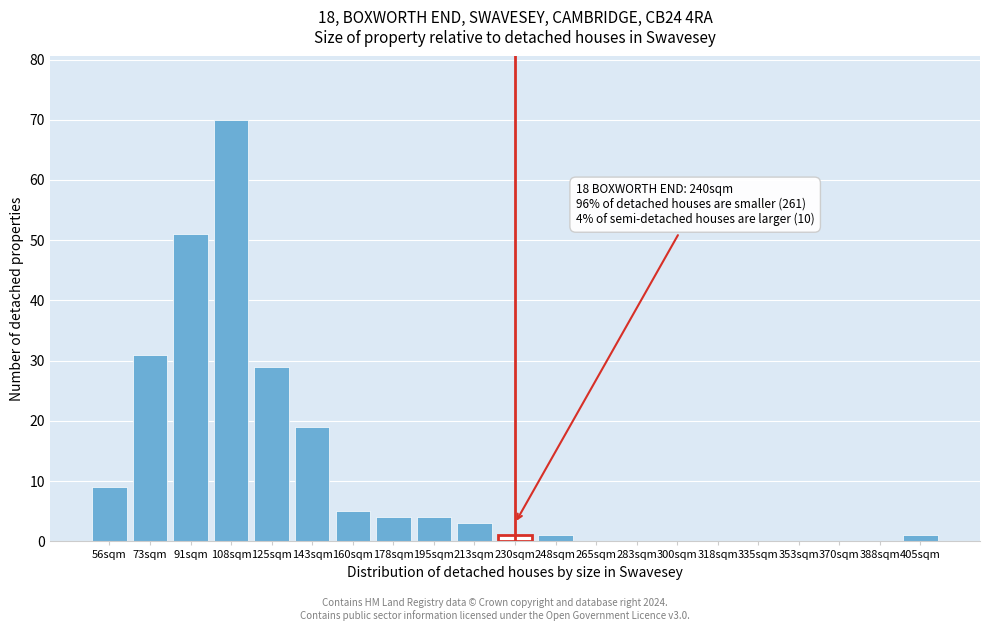

Reading right to left, extract all data points from this chart.

405sqm=1	388sqm=0	370sqm=0	353sqm=0	335sqm=0	318sqm=0	300sqm=0	283sqm=0	265sqm=0	248sqm=1	230sqm=1	213sqm=3	195sqm=4	178sqm=4	160sqm=5	143sqm=19	125sqm=29	108sqm=70	91sqm=51	73sqm=31	56sqm=9